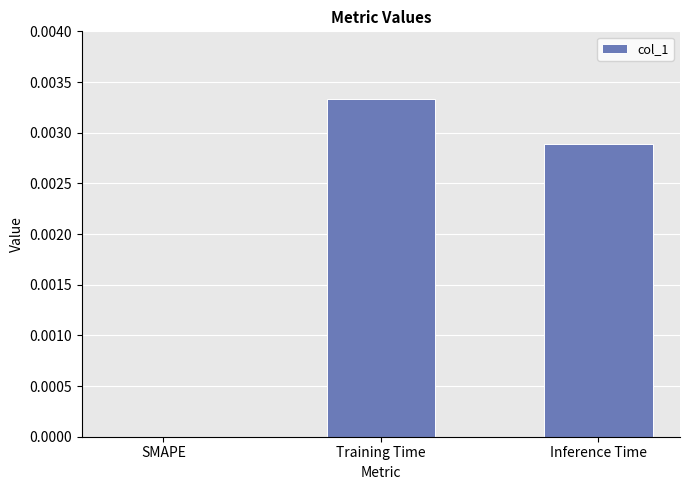

Which has a higher value, Inference Time or SMAPE?

Inference Time